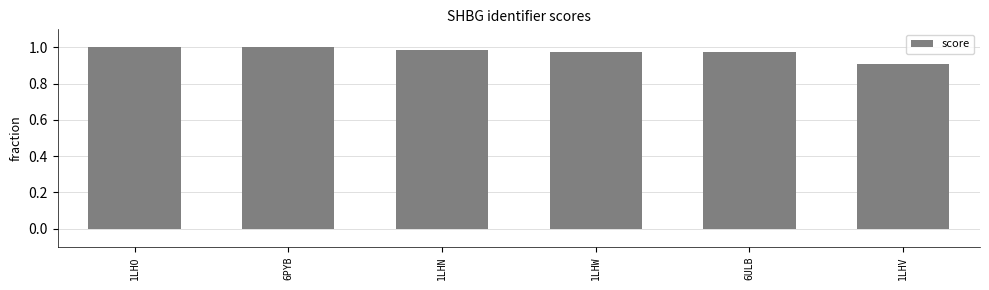

True or false: the data shows 1.0 at 1LHW.

True